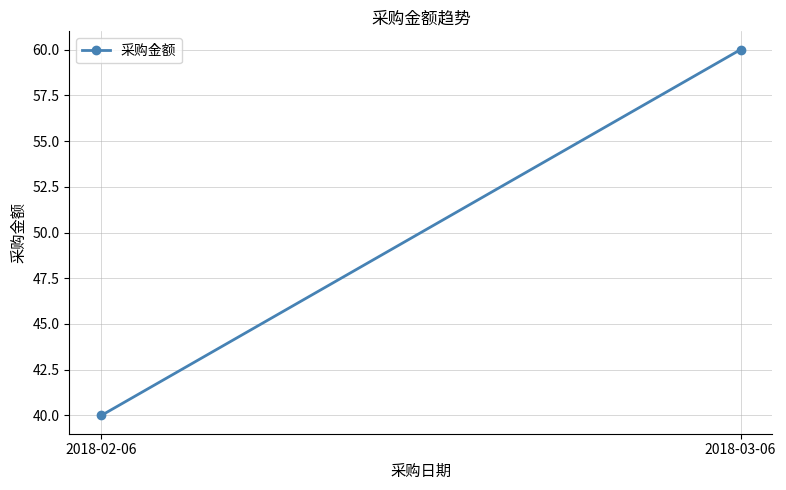

List the labels in order of value, smallest first.

2018-02-06, 2018-03-06